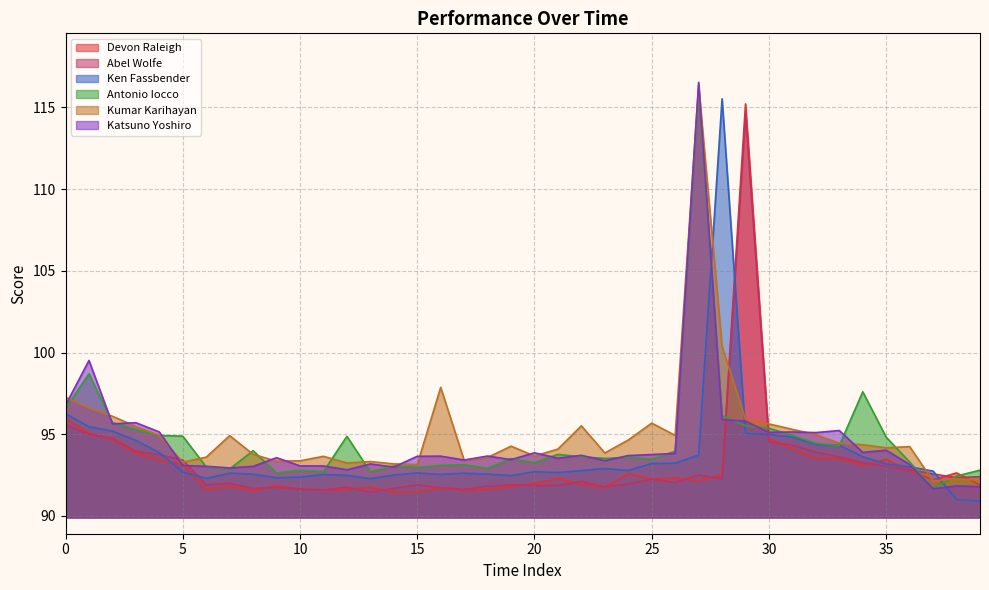

How many values in the Katsuno Yoshiro series are below 93?

6